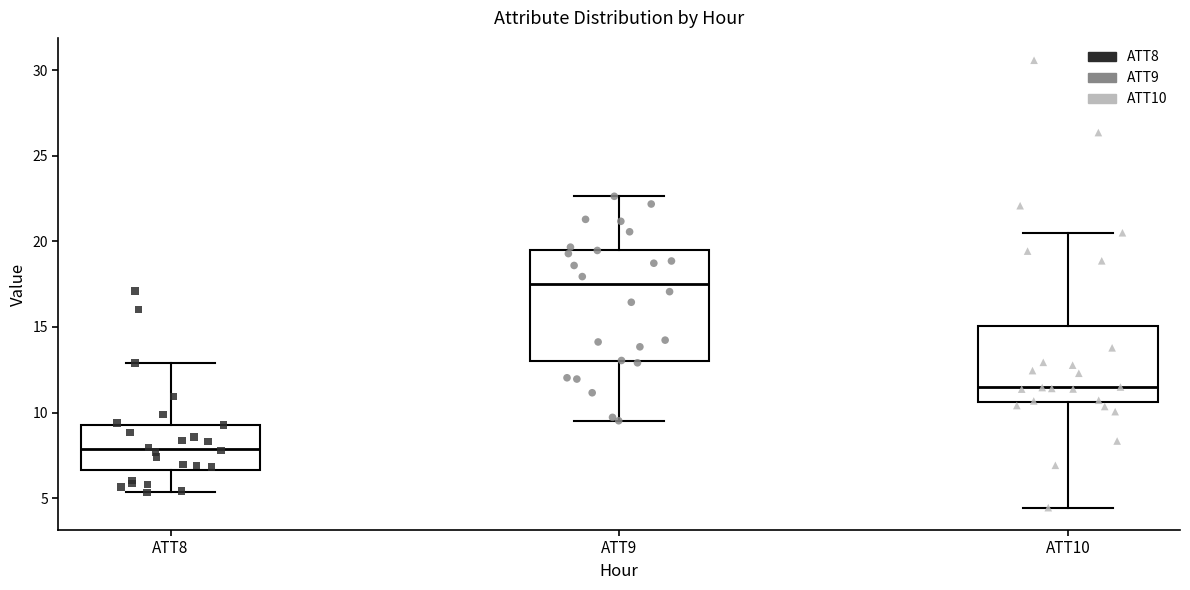

Where is the lower edge of the box for ATT10 on the y-axis? The values are not printed on the chart, so give them approximately, as read against the axis.

10.5